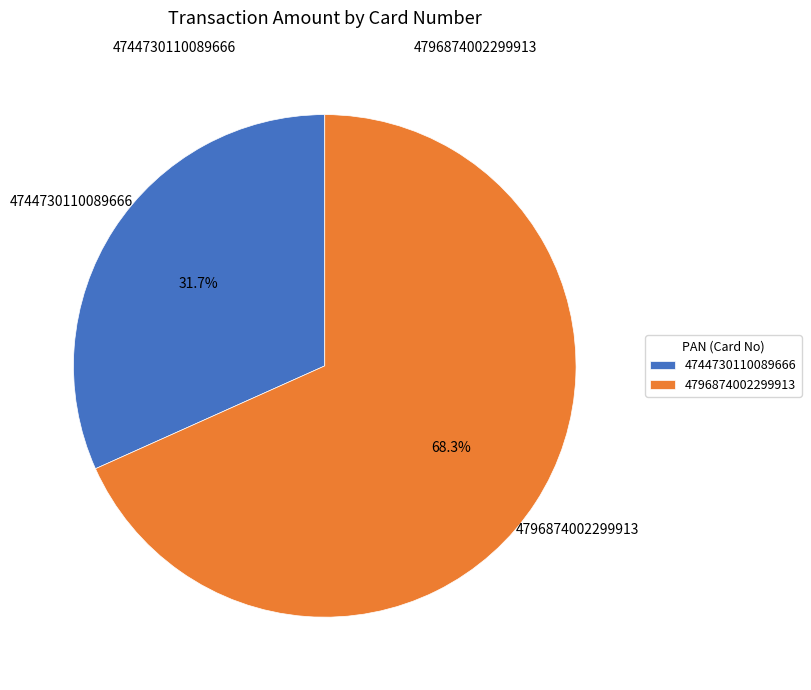

To the nearest percent, what is the difference between the largest and smallest slice percentages?

37%